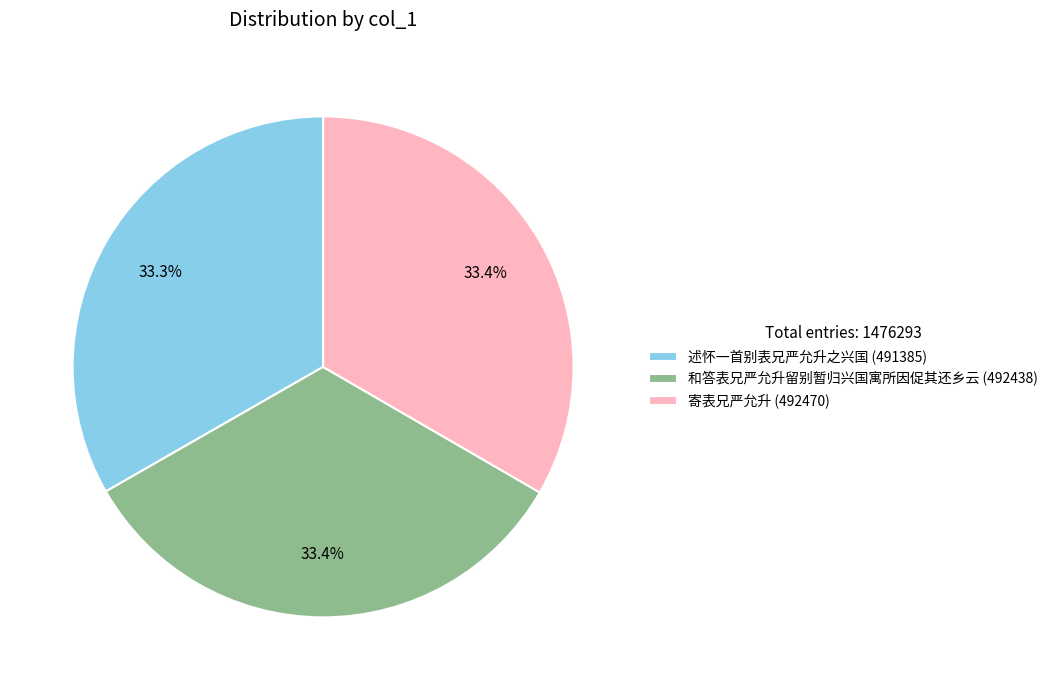

To the nearest percent, what portion does 寄表兄严允升 represent?

33%